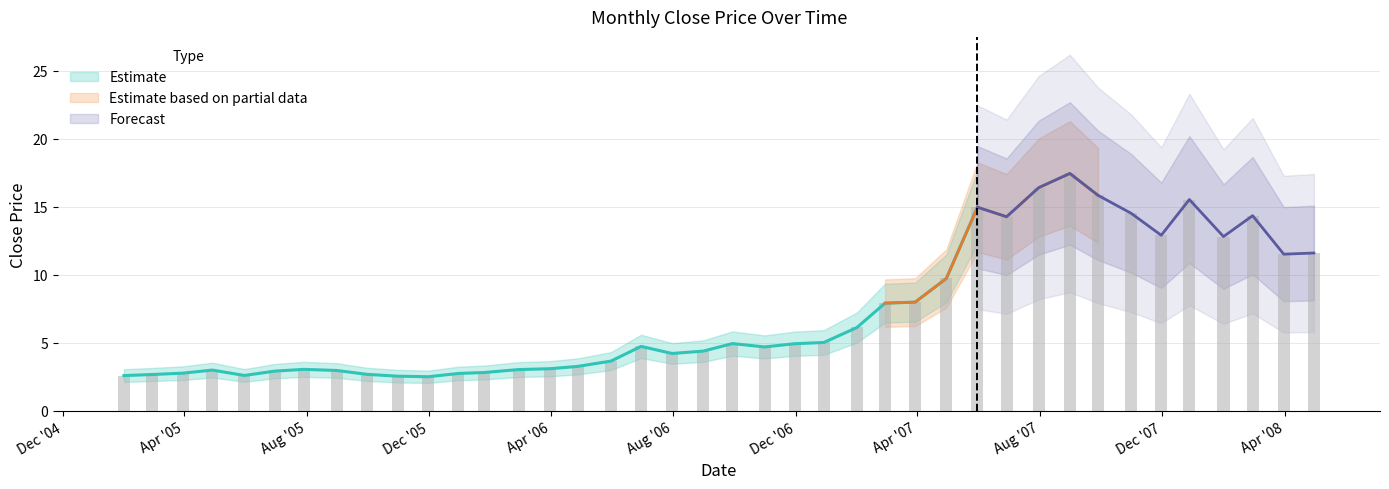

Which label corresponds to the largest value in the chart?

2007-08-31